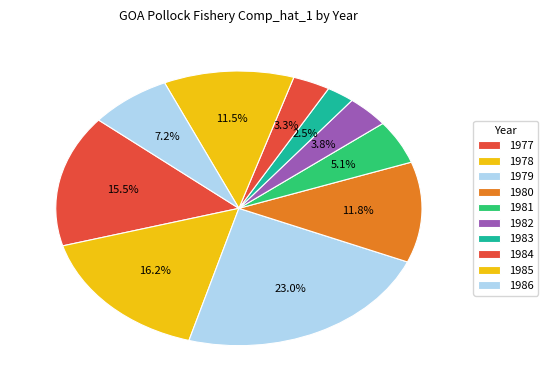

Count the number of slices in the pie.

10